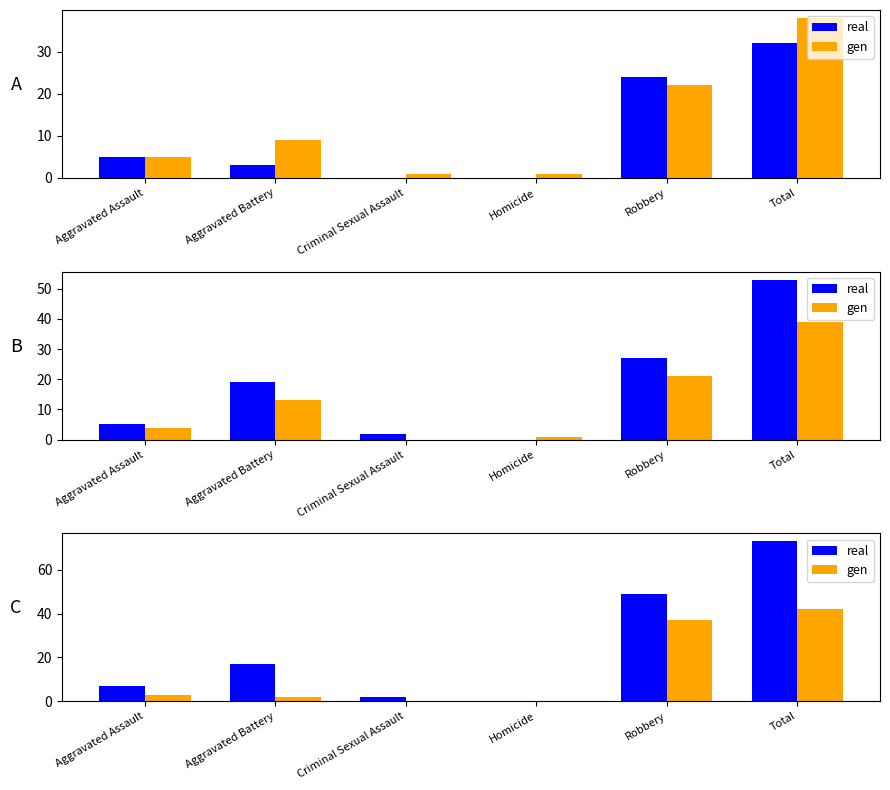

How many positive values does the gen series have?

4